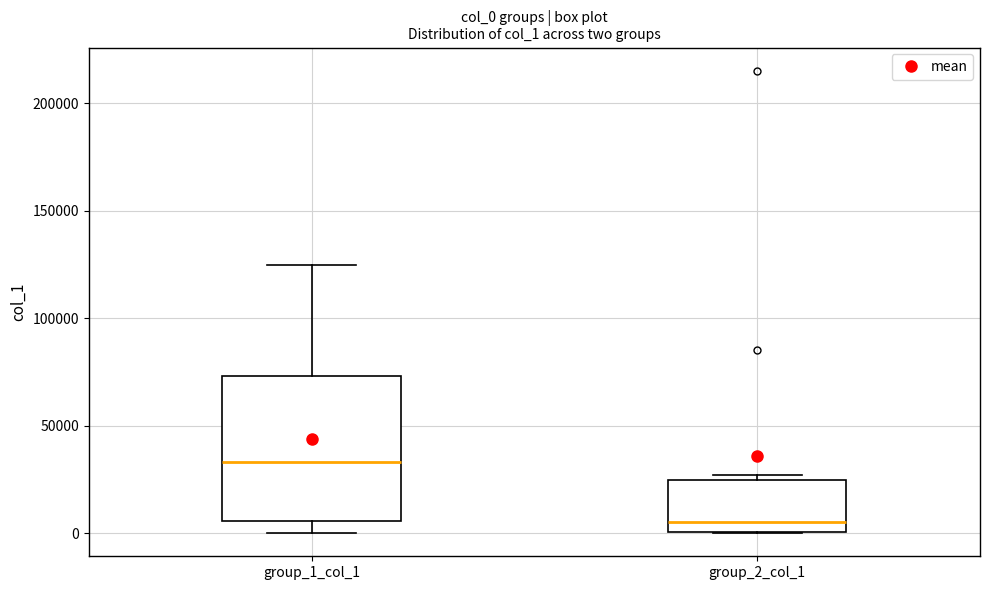

Reading left to right, transcribe this box plot: for each box, give where its median line is, the range the box spans, and where its two whiskers end, as read against the y-axis. The values are not printed on the chart, so give them approximately, as read against the axis.

group_1_col_1: median 35000, box 5000 to 75000, whiskers 0 to 125000
group_2_col_1: median 5000, box 0 to 25000, whiskers 0 to 25000 (just above the box's upper edge)